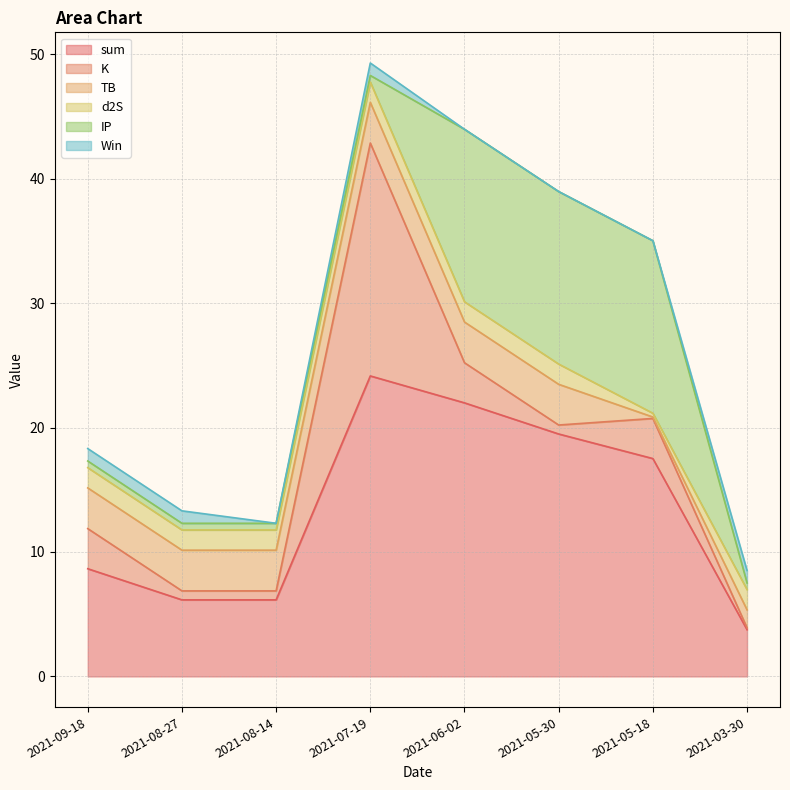

Is it true that K equals 3.2 at 2021-09-18?

True